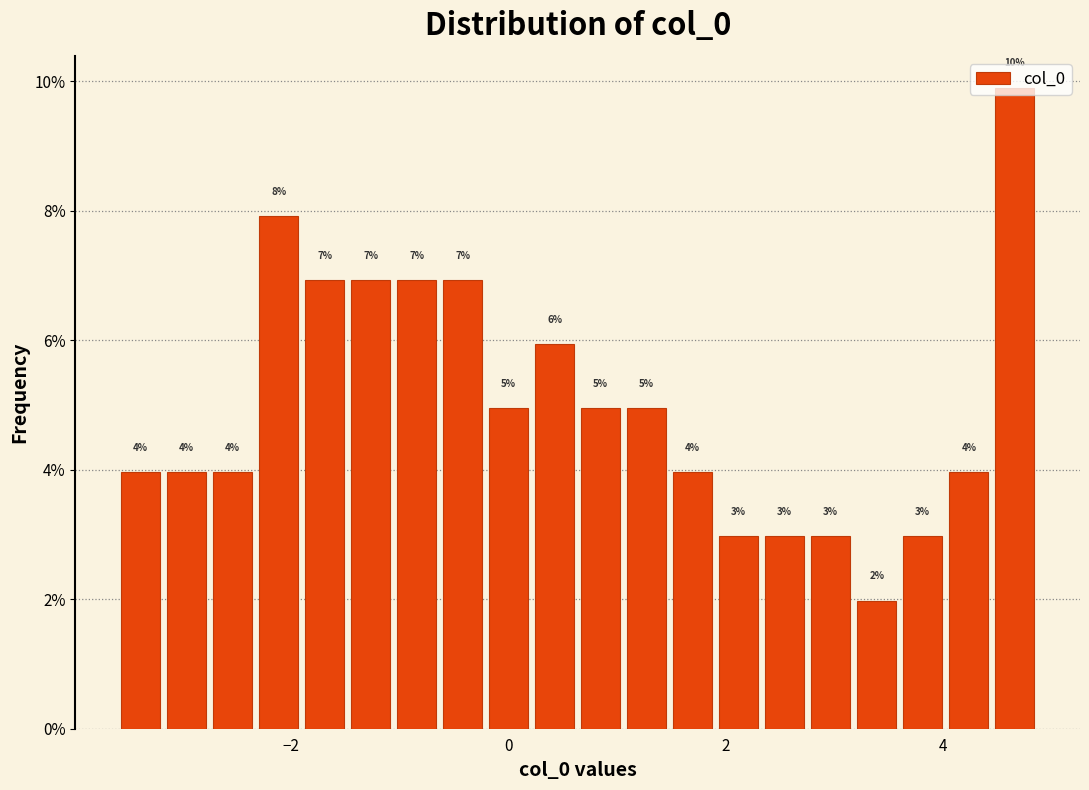

Around what value on the x-axis is the tallest bar? Give the approximate position of its centre, as read against the axis.

4.6